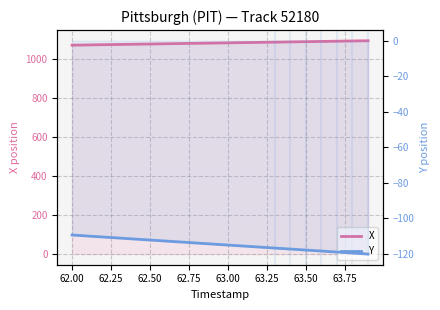

Is the value of Y at 63.00 greater than the value of X at 62.50?

No